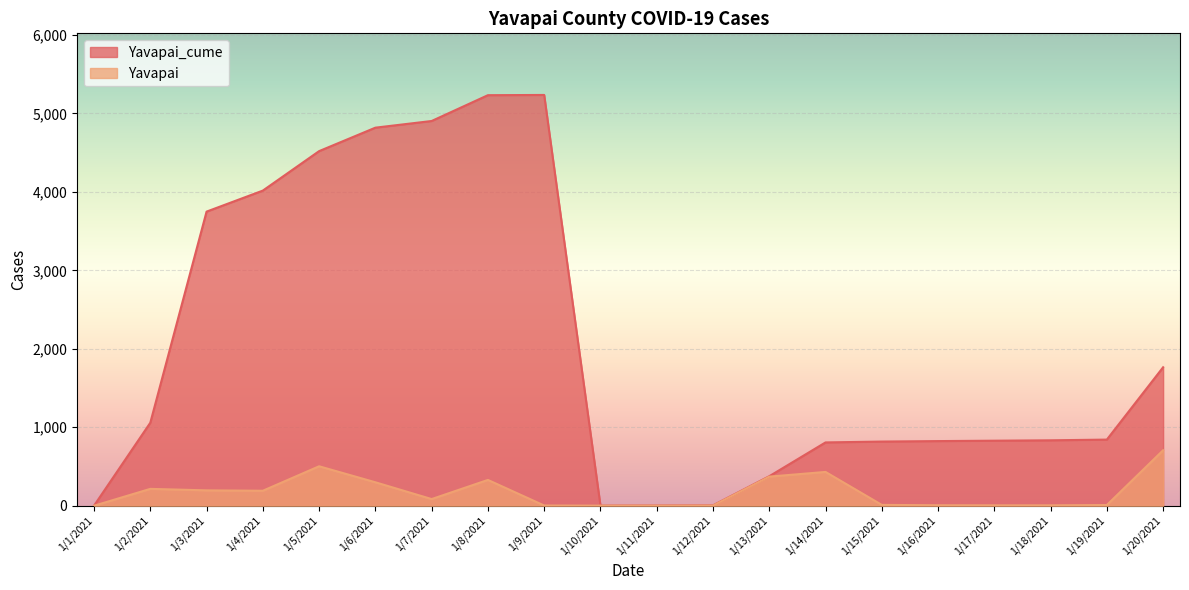

At which label is Yavapai closest to 353?

1/13/2021